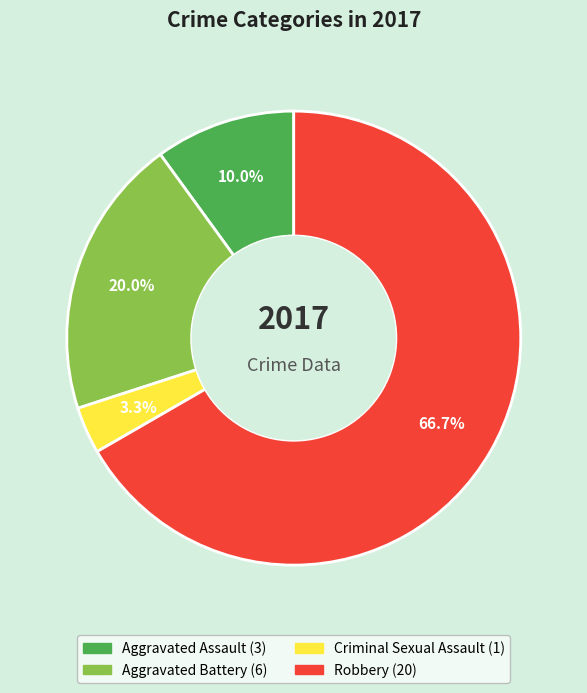

How much of the chart is everything except Aggravated Assault?

90.0%